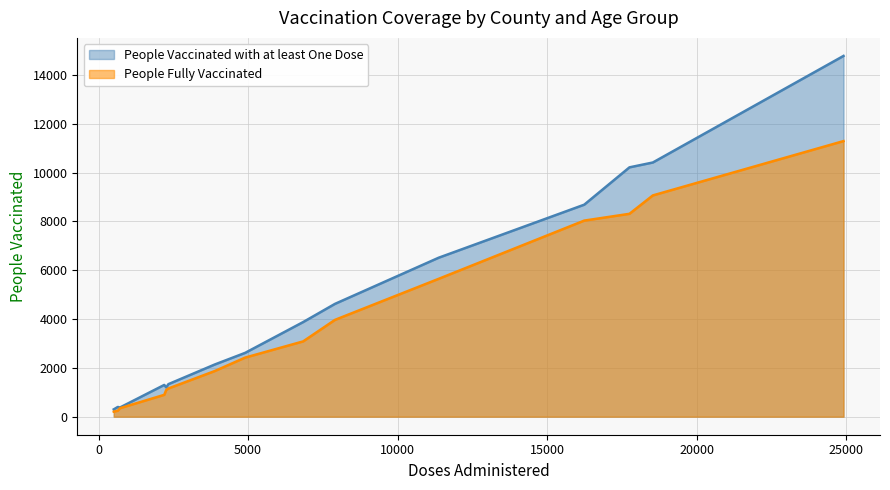

Rank the series by their average value, from lowest to highest.

People Fully Vaccinated, People Vaccinated with at least One Dose